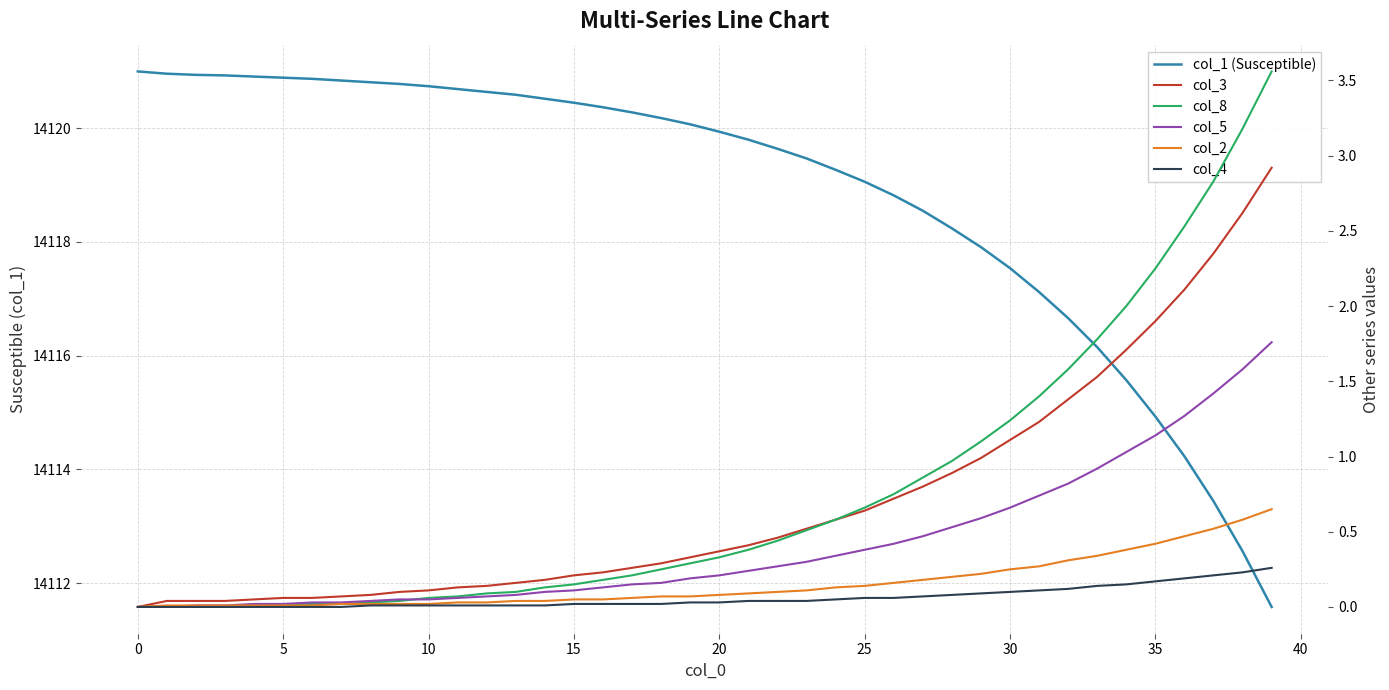

How many data points in col_4 are above 0?

32